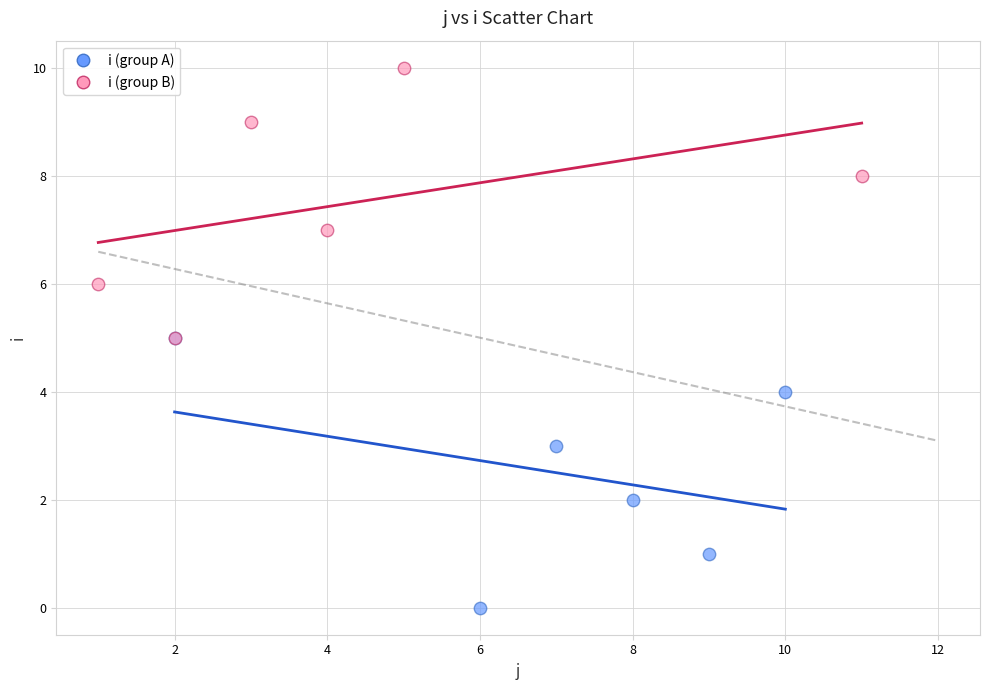

What are all the series names shown in the legend?

i (group A), i (group B)